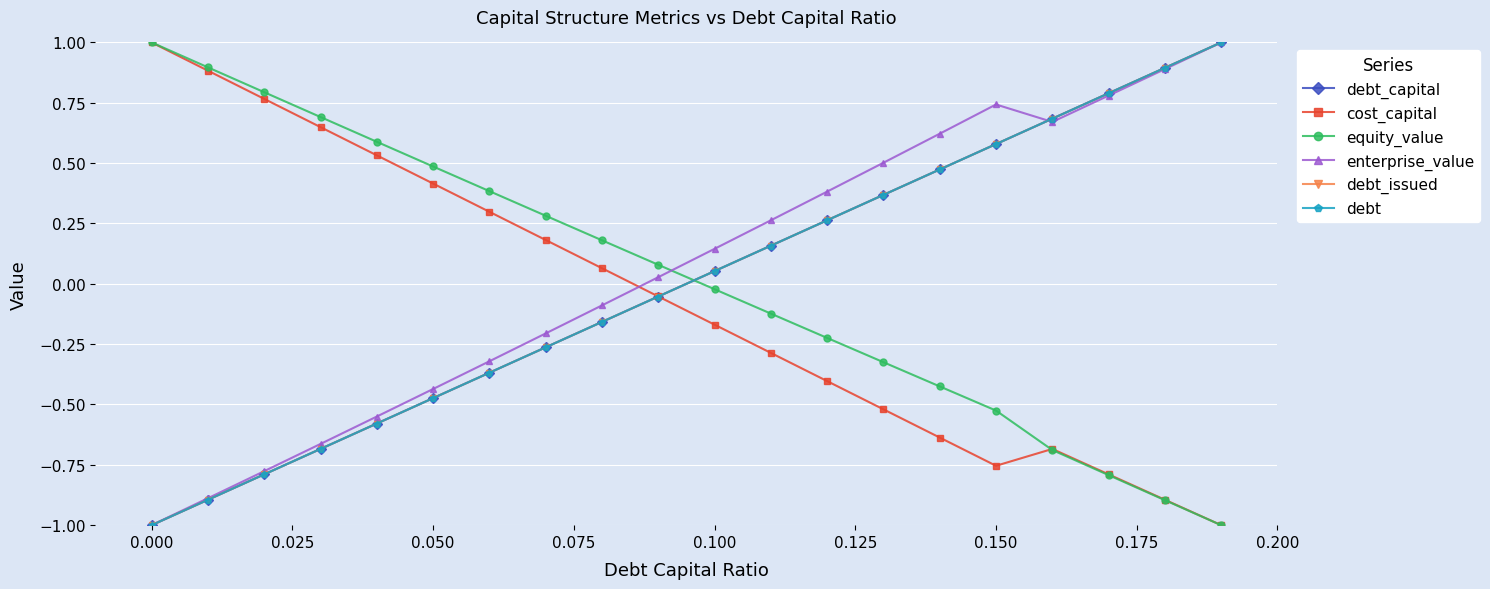

How many lines are shown in the chart?

6